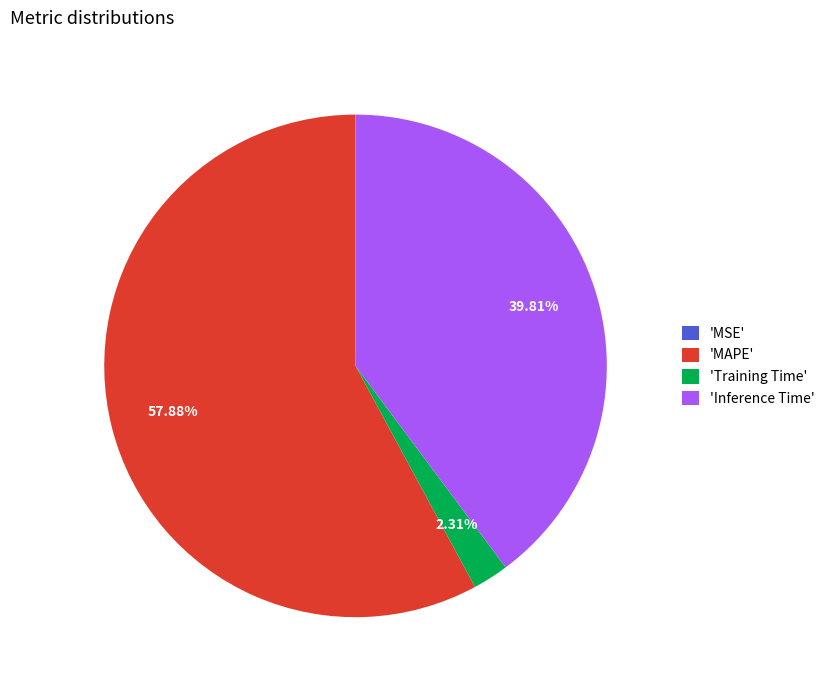

Which slice is the largest?

'MAPE'